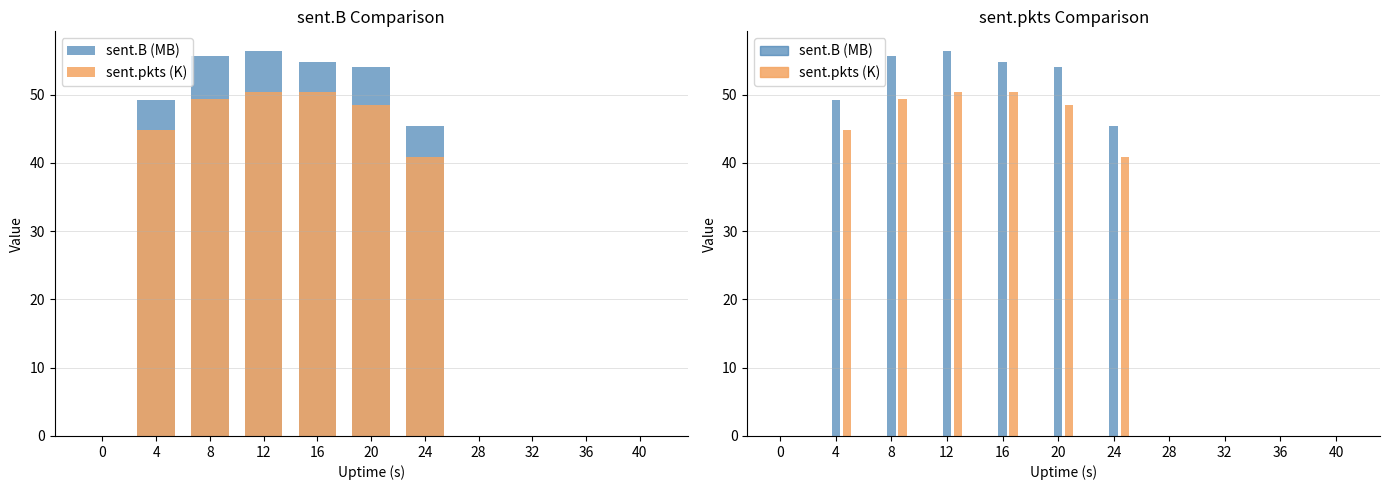

True or false: sent.B (MB) has a value of 54.8 at 16.

True